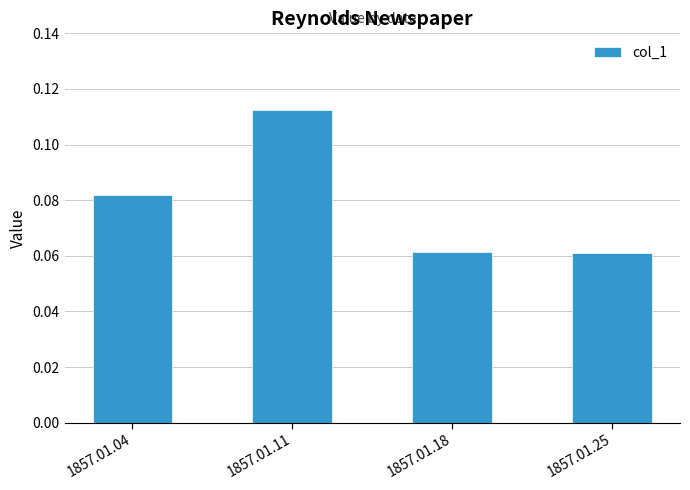

Is it true that the value at 1857.01.18 is 0.0?

False